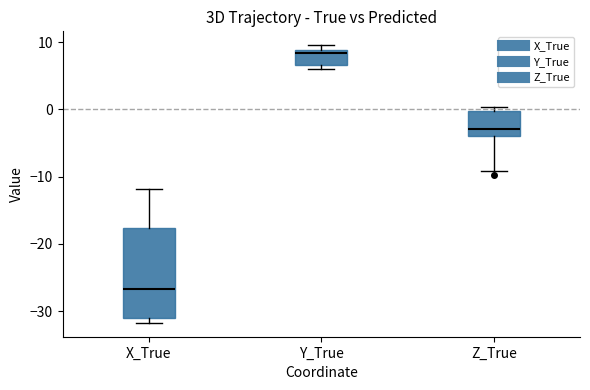

Reading left to right, transcribe this box plot: for each box, give where its median line is, the range the box spans, and where its two whiskers end, as read against the y-axis. The values are not printed on the chart, so give them approximately, as read against the axis.

X_True: median -27, box -31 to -18, whiskers -32 to -12
Y_True: median 8, box 7 to 9, whiskers 6 to 10
Z_True: median -3, box -4 to 0, whiskers -9 to 0 (just above the box's upper edge)